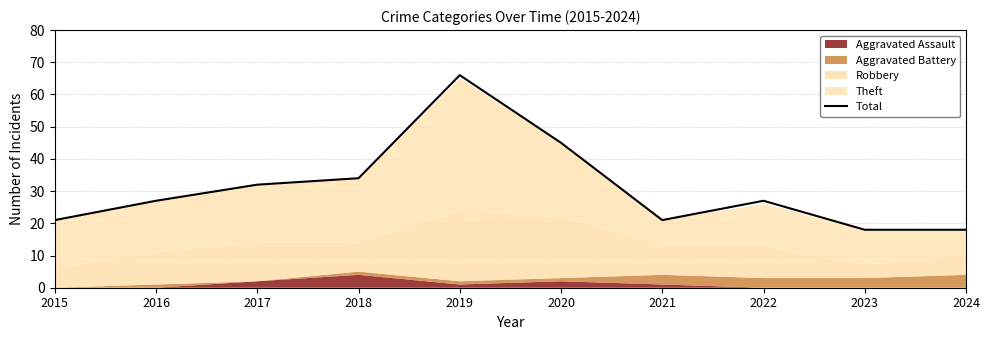

How many interior local peaks (higher than both neighbors) does the data have?

2